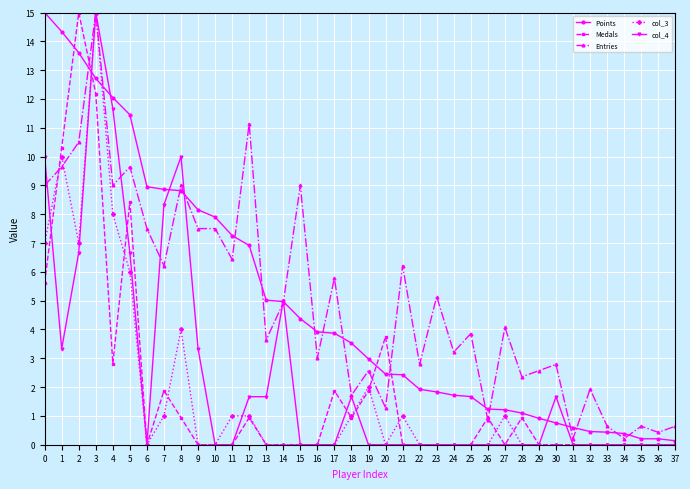

Which series changed the most between 13 and 26?

Points